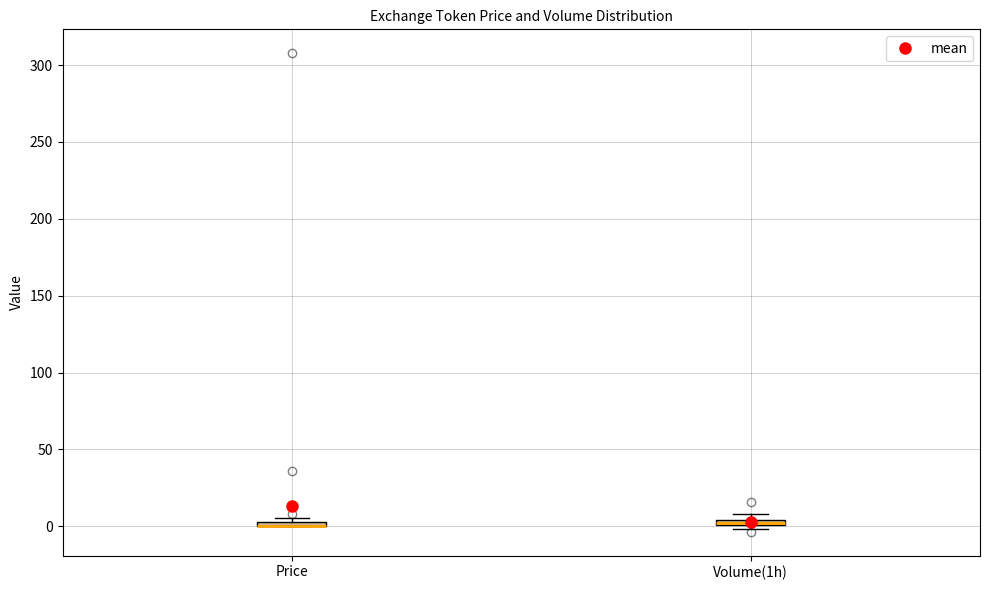

Where is the upper edge of the box for Price on the y-axis? The values are not printed on the chart, so give them approximately, as read against the axis.

5